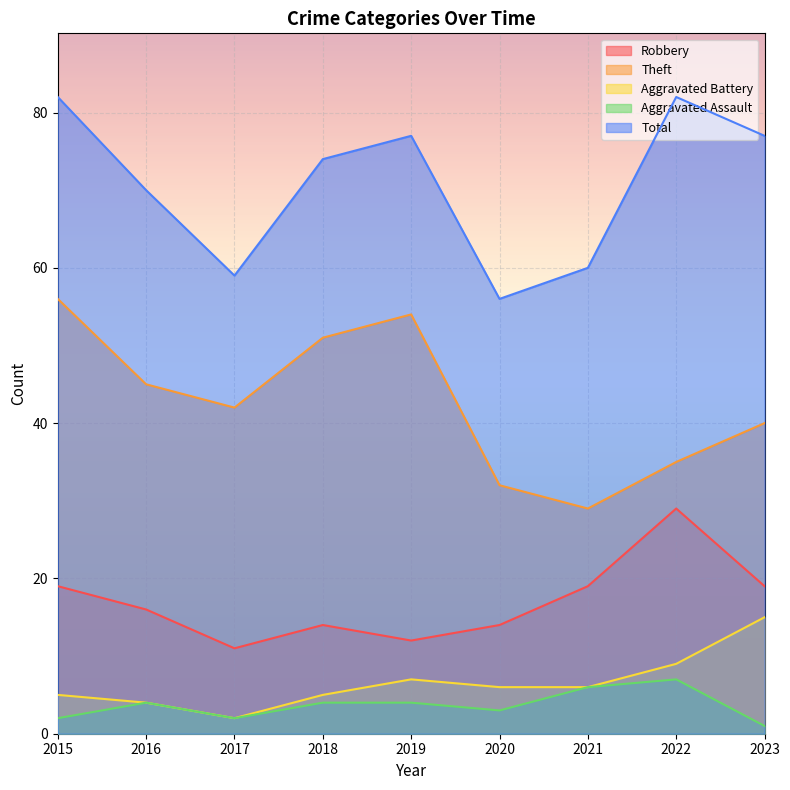

Read the Aggravated Assault value at 2018.

4